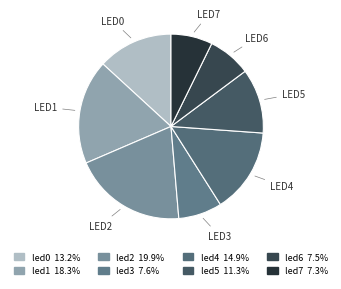

Count the number of slices in the pie.

8